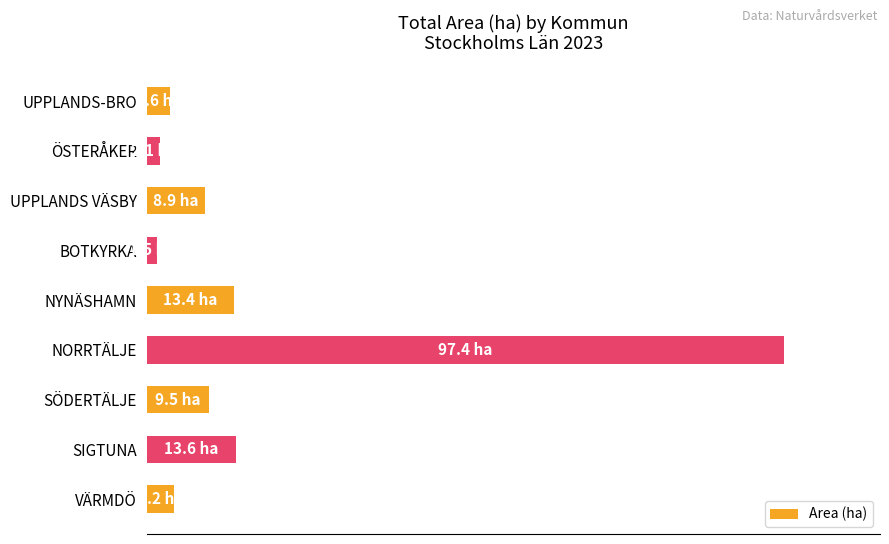

Does the chart contain any negative values?

No